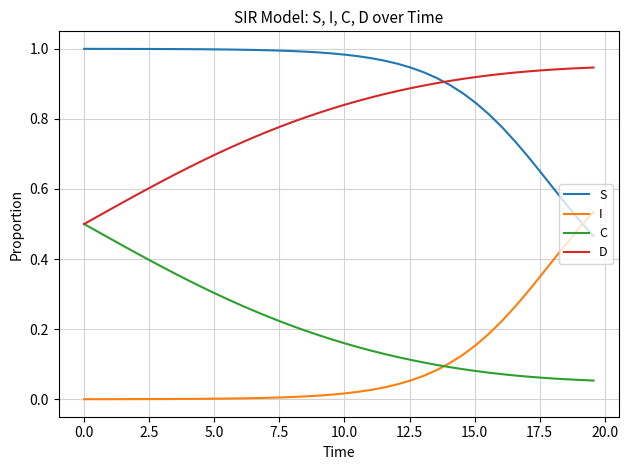

After their last crossing, which series has the higher values: D or S?

D